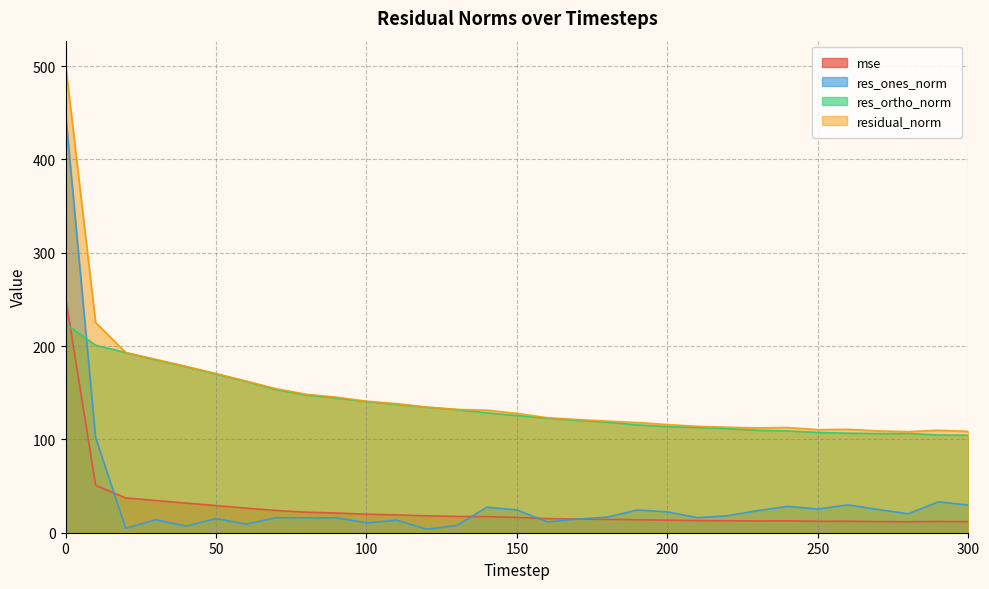

Reading left to right, list all the values displayed in this chart.

mse: 0=252.2	10=50.7	20=37.3	30=34.5	40=31.7	50=29.1	60=26.4	70=23.8	80=22.0	90=21.1	100=19.9	110=19.1	120=18.1	130=17.5	140=17.2	150=16.4	160=15.2	170=14.7	180=14.3	190=13.9	200=13.4	210=13.0	220=12.8	230=12.6	240=12.7	250=12.2	260=12.3	270=11.9	280=11.7	290=12.1	300=11.8
res_ones_norm: 0=449.6	10=101.9	20=4.8	30=14.0	40=7.1	50=15.1	60=9.2	70=16.1	80=15.9	90=16.0	100=10.6	110=13.4	120=3.7	130=7.7	140=27.4	150=24.4	160=11.6	170=14.6	180=16.8	190=24.3	200=22.4	210=16.1	220=18.2	230=23.7	240=28.2	250=25.3	260=29.9	270=24.9	280=20.3	290=33.1	300=29.7
res_ortho_norm: 0=223.7	10=200.9	20=193.0	30=185.2	40=178.0	50=170.0	60=162.2	70=153.4	80=147.5	90=144.4	100=140.5	110=137.6	120=134.5	130=131.9	140=128.4	150=125.6	160=122.7	170=120.4	180=118.4	190=115.6	200=113.7	210=112.9	220=111.6	230=109.8	240=109.1	250=107.5	260=106.7	270=106.3	280=106.4	290=104.7	300=104.5
residual_norm: 0=502.2	10=225.3	20=193.1	30=185.7	40=178.2	50=170.6	60=162.5	70=154.3	80=148.4	90=145.2	100=140.9	110=138.3	120=134.6	130=132.1	140=131.3	150=127.9	160=123.3	170=121.3	180=119.6	190=118.1	200=115.9	210=114.0	220=113.0	230=112.3	240=112.7	250=110.4	260=110.8	270=109.1	280=108.3	290=109.8	300=108.6